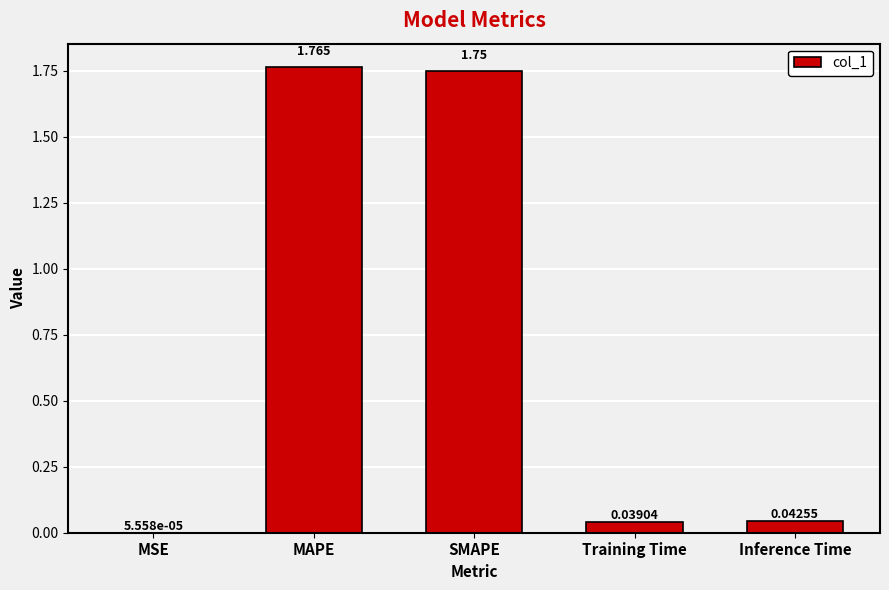

At which category does the chart reach its peak across all series?

MAPE